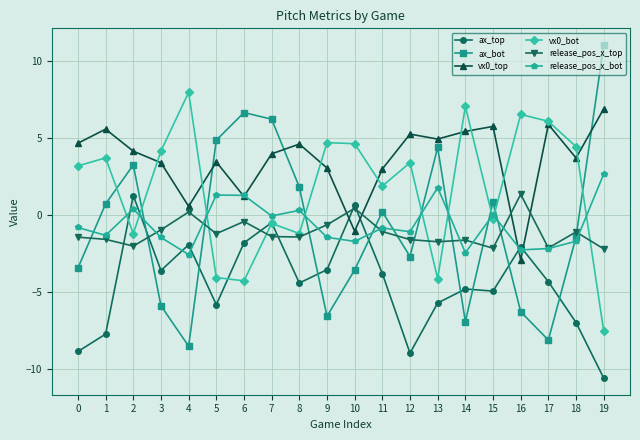

Which series has the largest range (max minus min)?

ax_bot